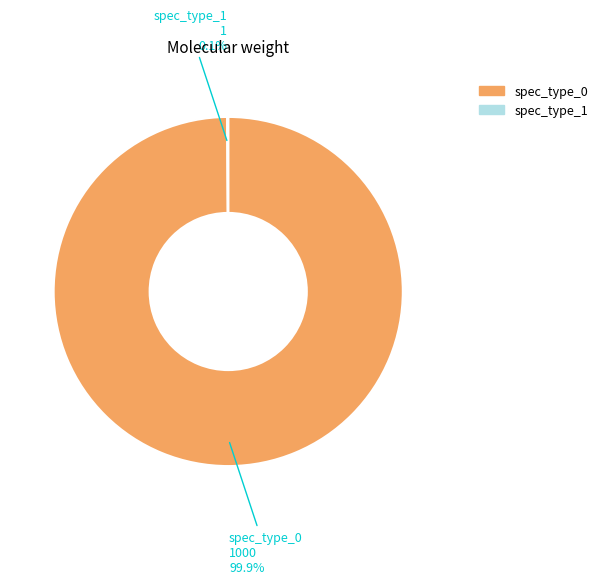

Is there a majority slice in this chart?

Yes